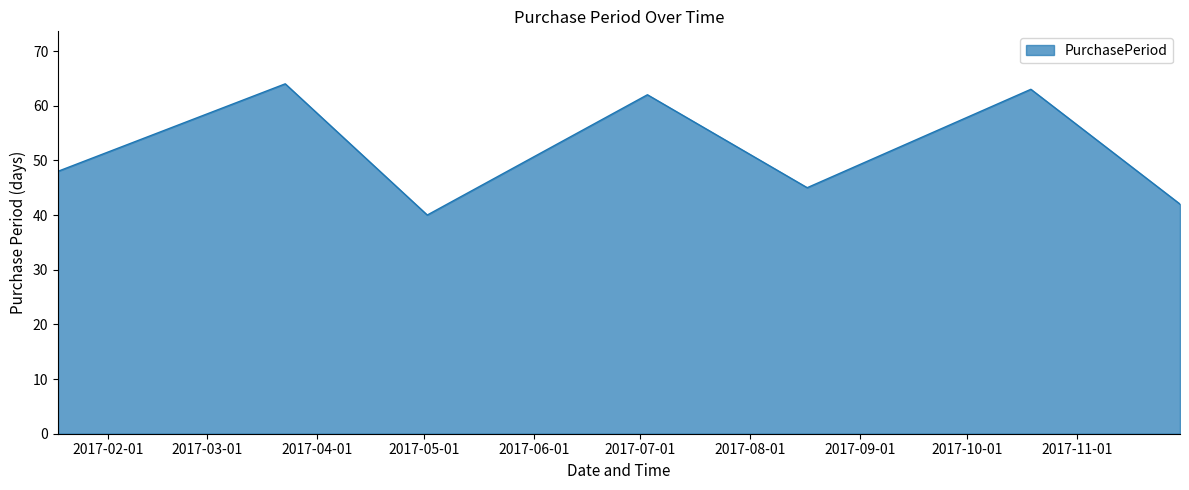

What is the minimum value shown in the chart?

40